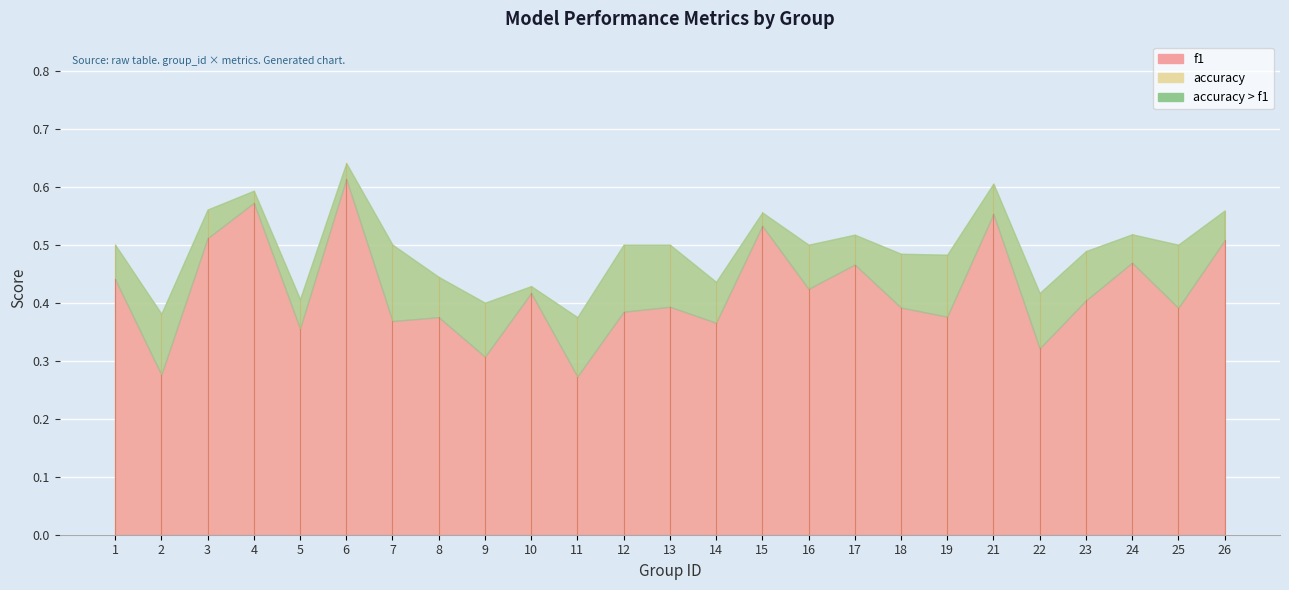

What is the total value across all series at 18?

0.9